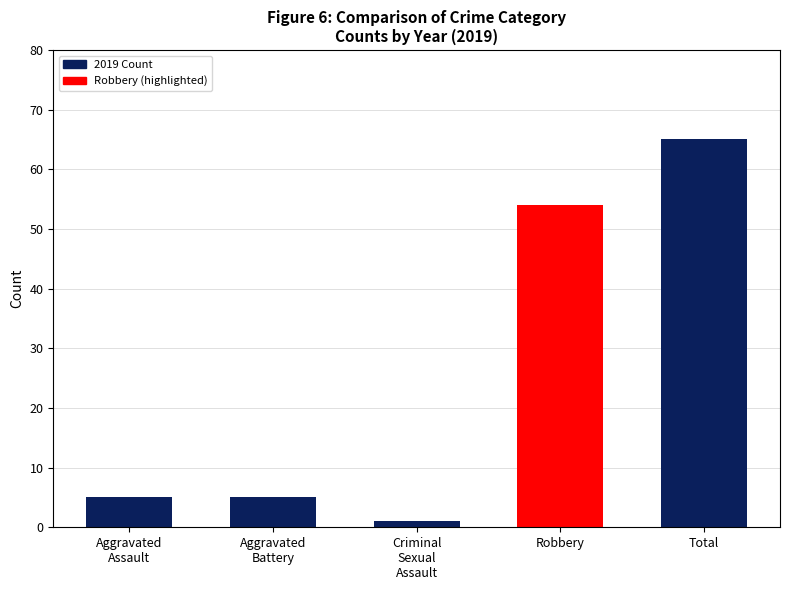

How many series are shown in this chart?

1